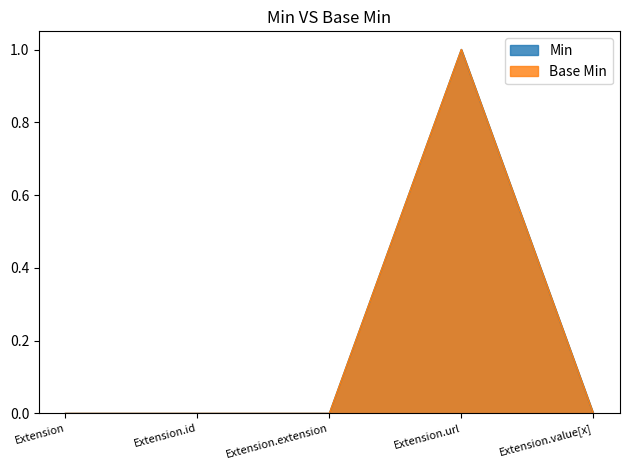

Does the chart have visible grid lines?

No